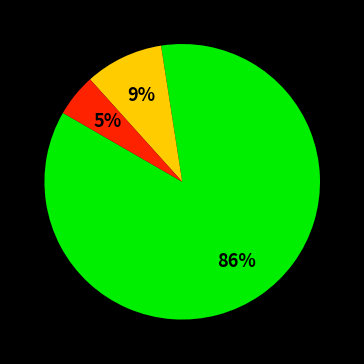

Is there a majority slice in this chart?

Yes